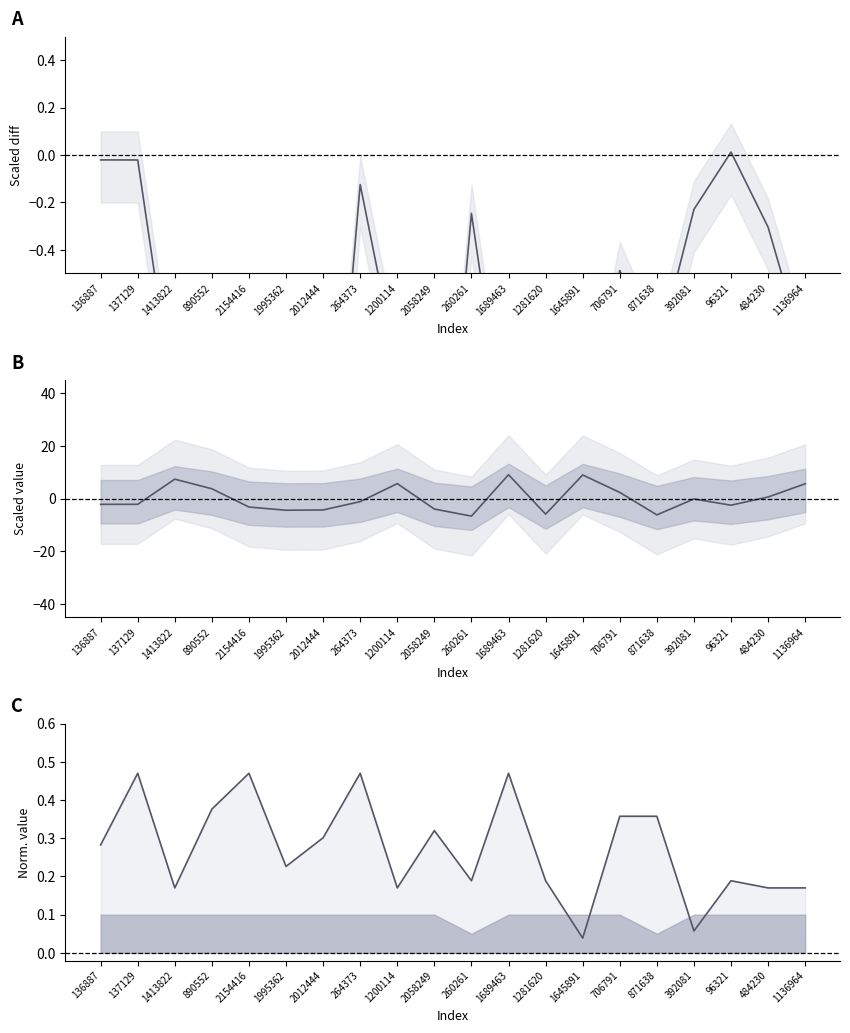

What is the value of the people_id point at the 9th from the left?

-0.9